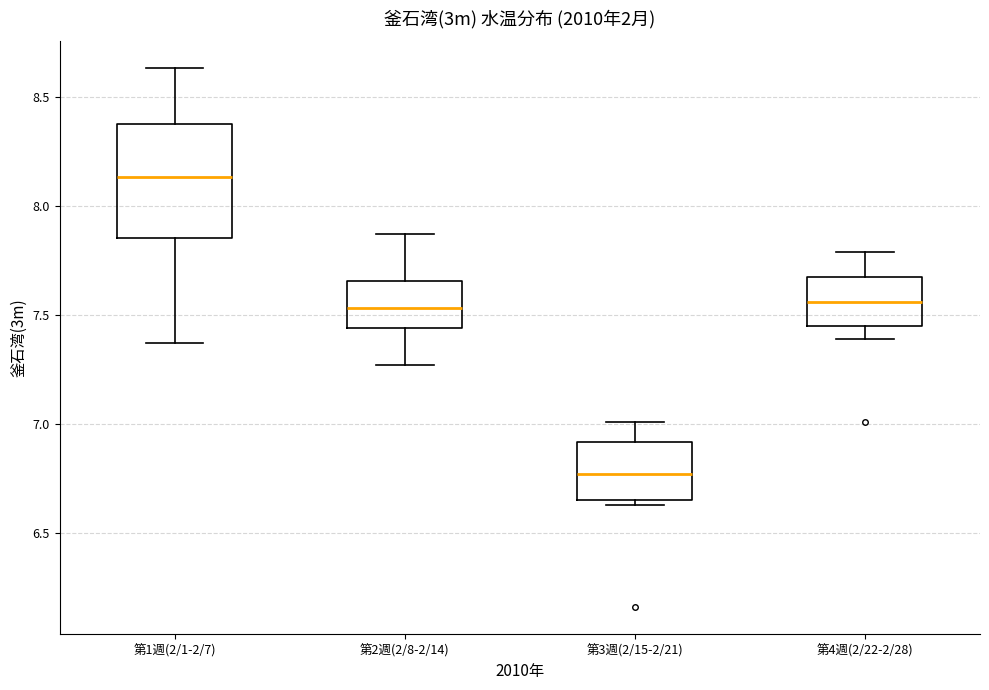

Where is the lower edge of the box for 第4週(2/22-2/28) on the y-axis? The values are not printed on the chart, so give them approximately, as read against the axis.

7.45